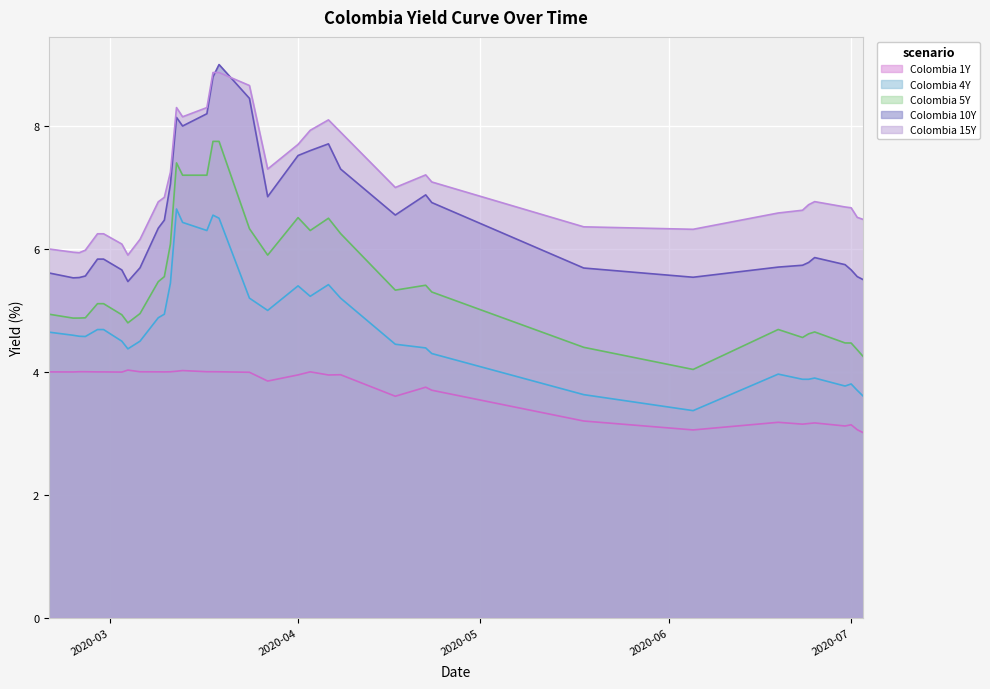

How many lines are shown in the chart?

5